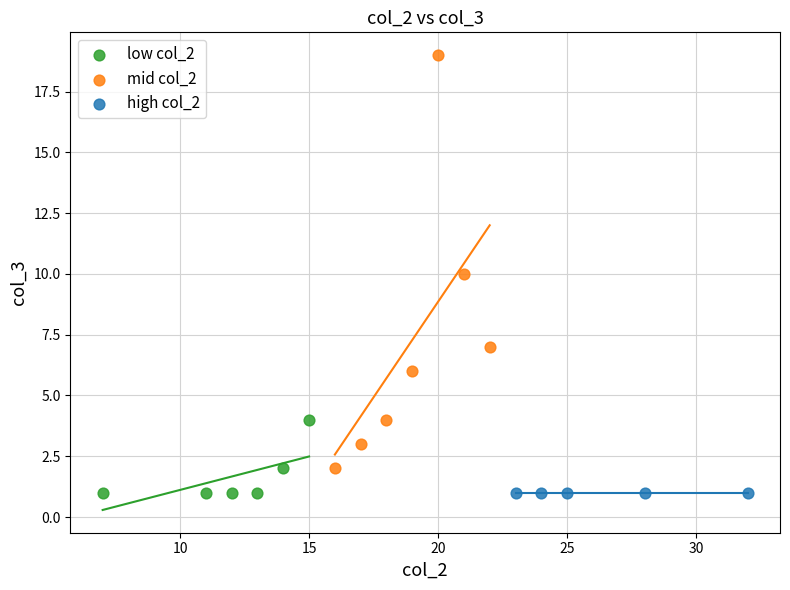

Which series contains the highest Y value?

mid col_2